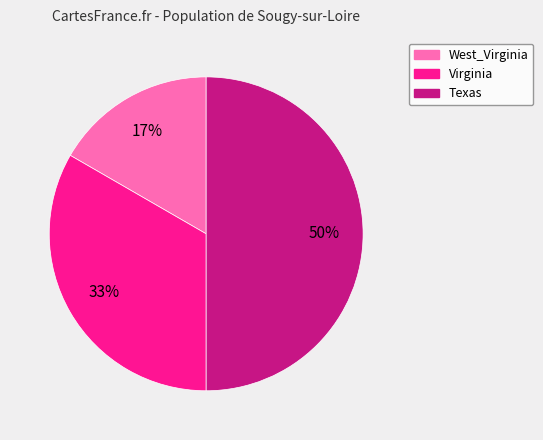

Rank the categories by value from lowest to highest.

West_Virginia, Virginia, Texas